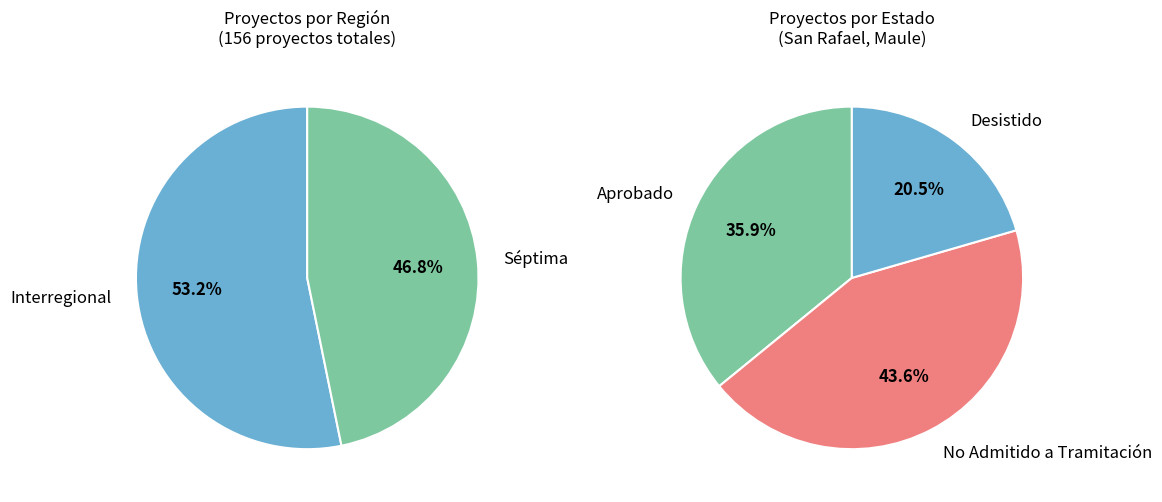

Count the number of slices in the pie.

2